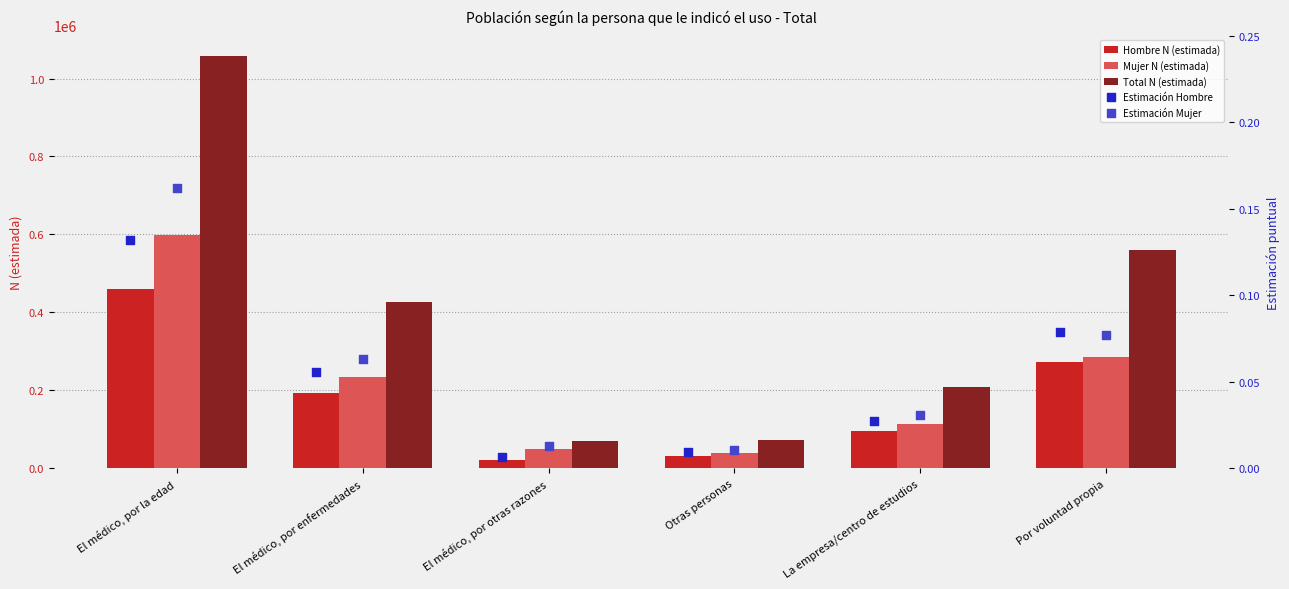

Which series has the largest Y range (max minus min)?

Total N (estimada)